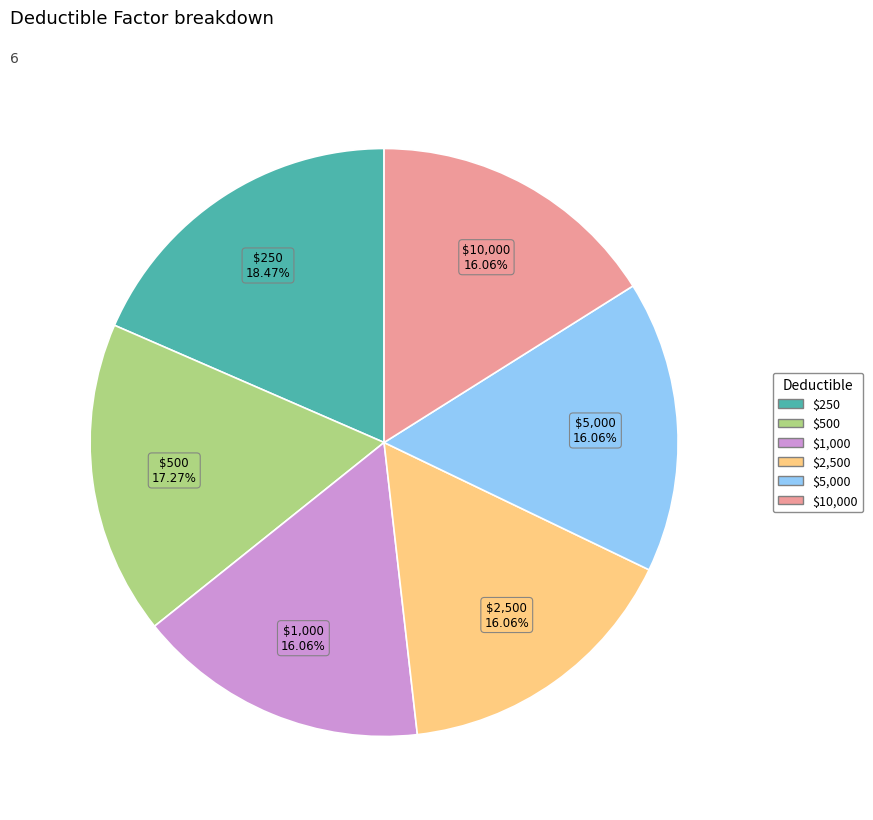

To the nearest percent, what is the average slice percentage?

17%